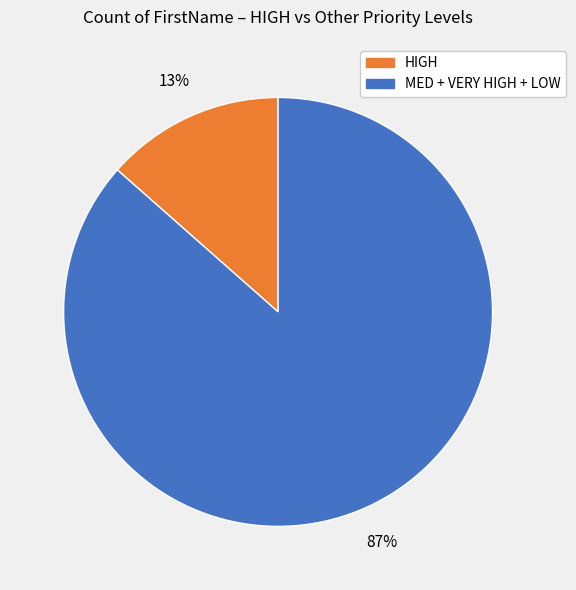

Which has a higher value, HIGH or MED + VERY HIGH + LOW?

MED + VERY HIGH + LOW